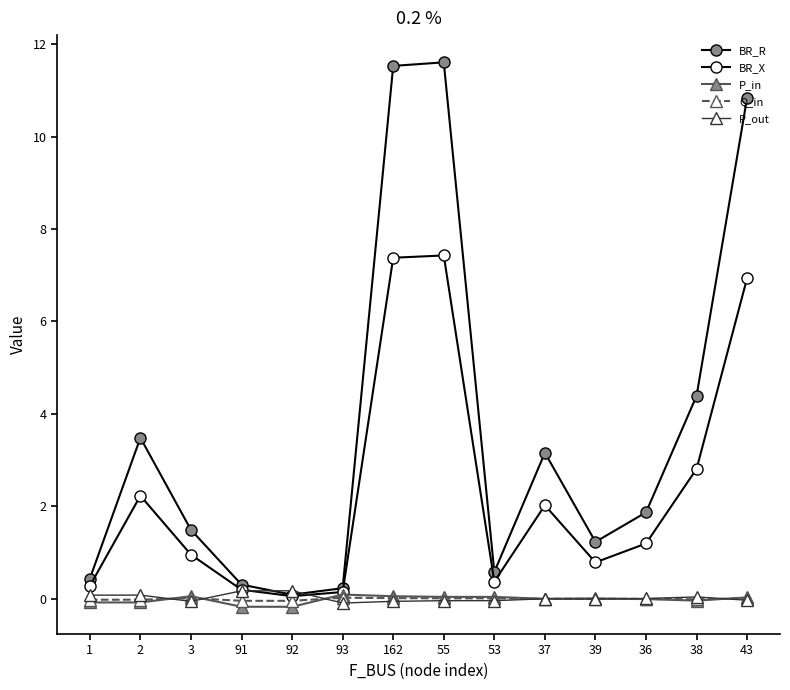

The P_out series shows -0.0 at 55. True or false?

True